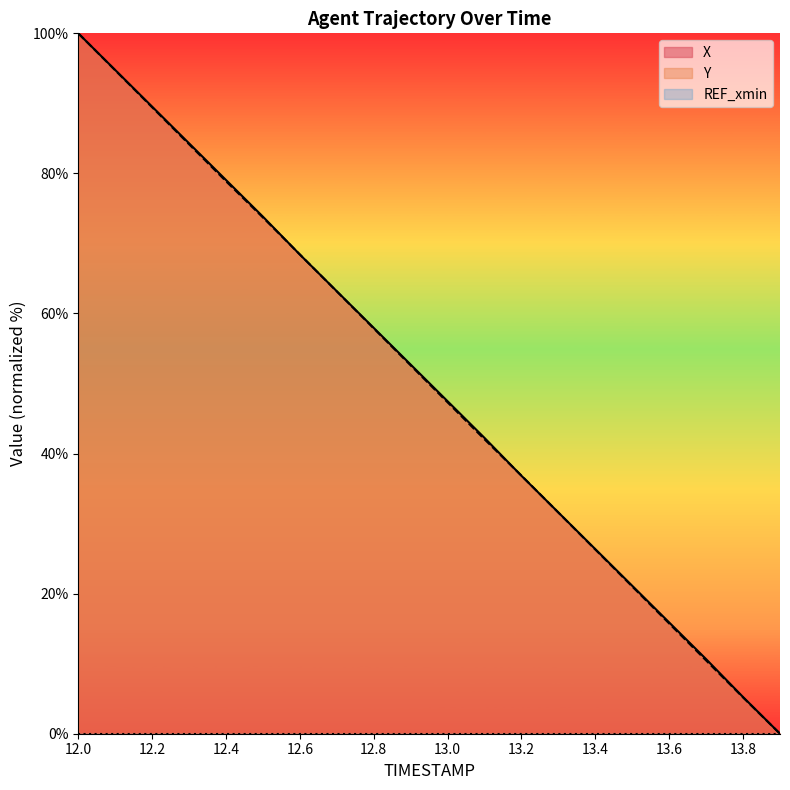

How many data points does each series have?

20